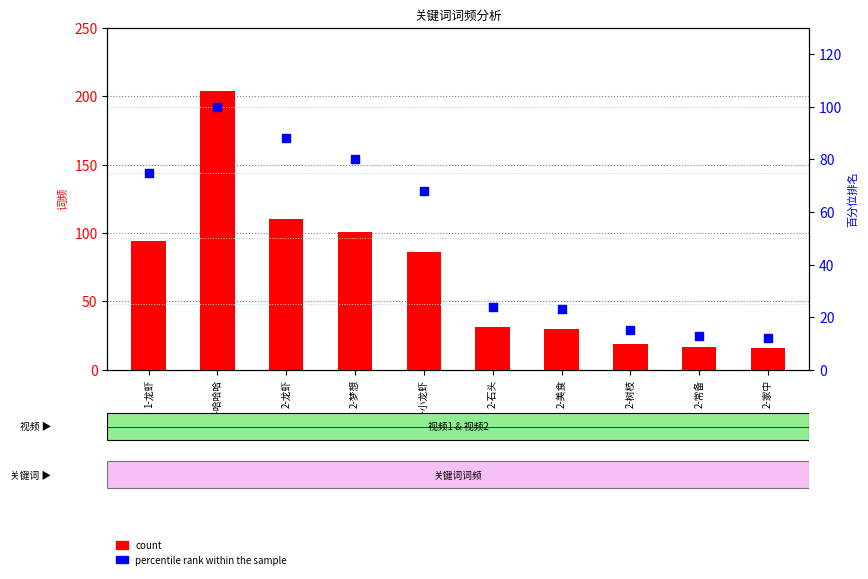

What is the total value across all series at 2-小龙虾?

154